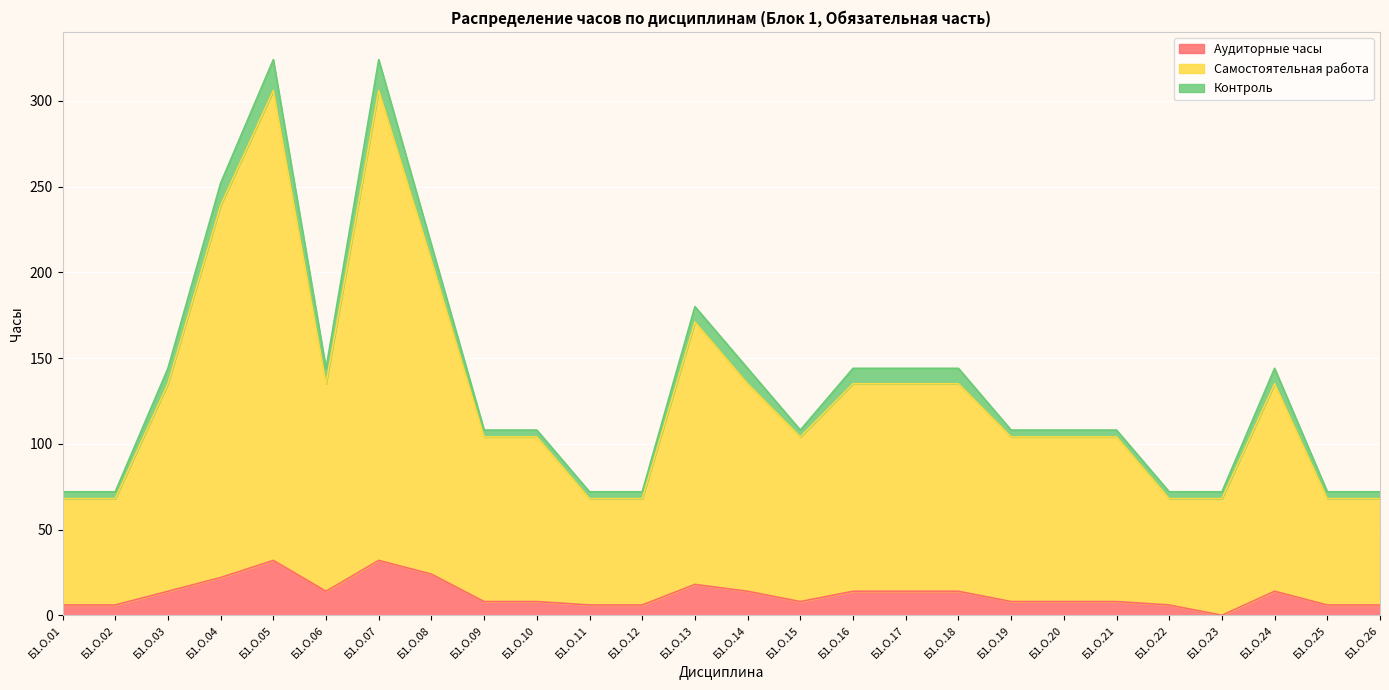

Between Б1.О.16 and Б1.О.25, which is larger?

Б1.О.16